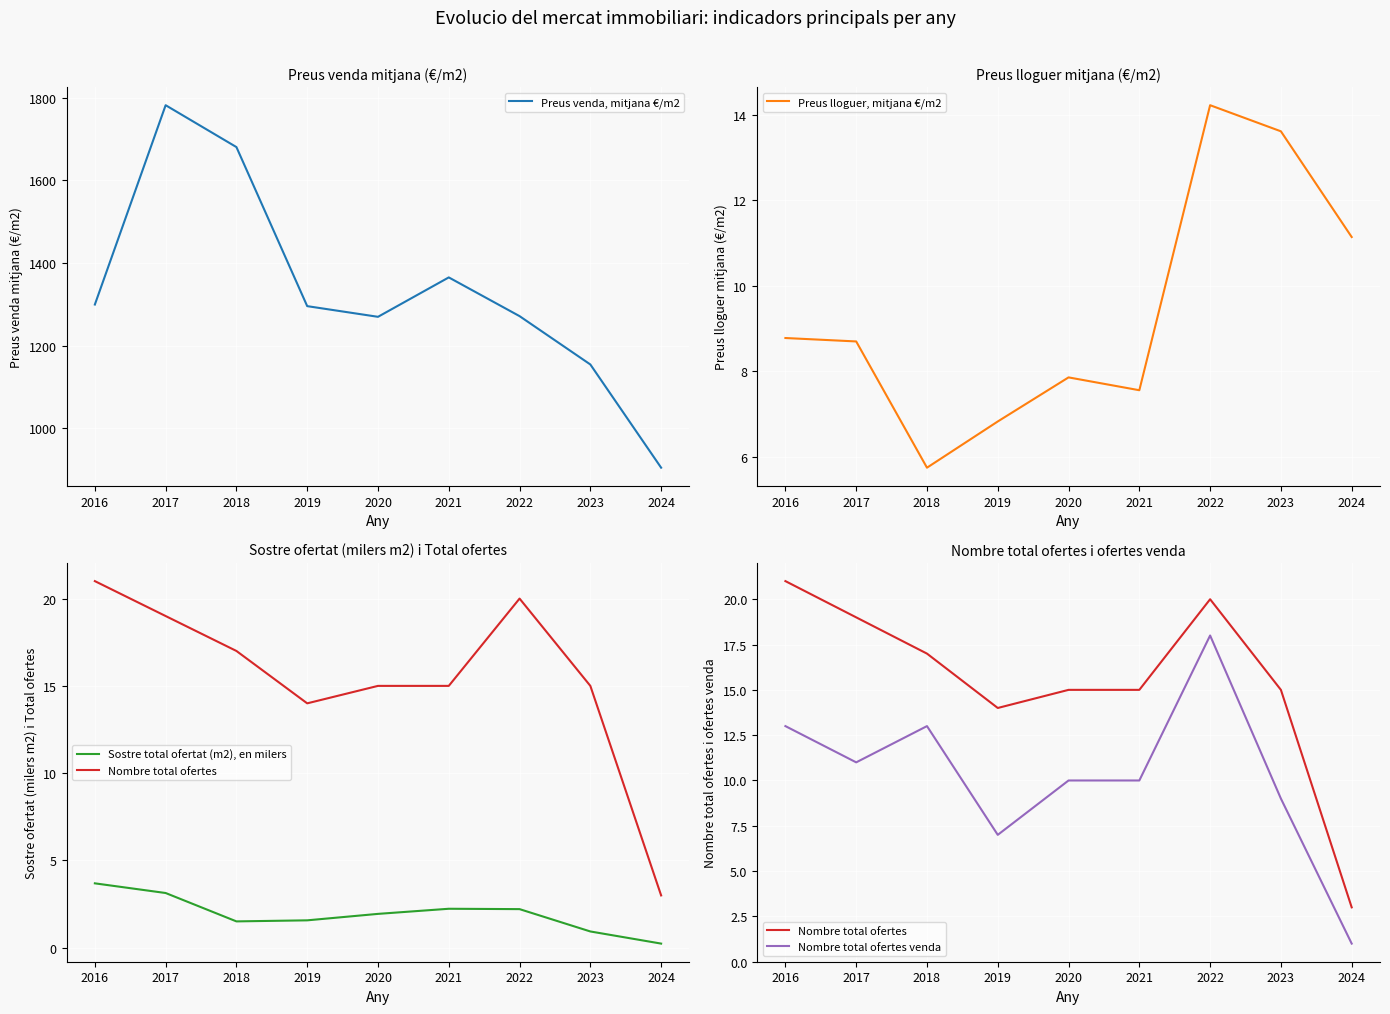

True or false: Sostre total ofertat (m2), en milers and Nombre total ofertes venda cross at least once.

False